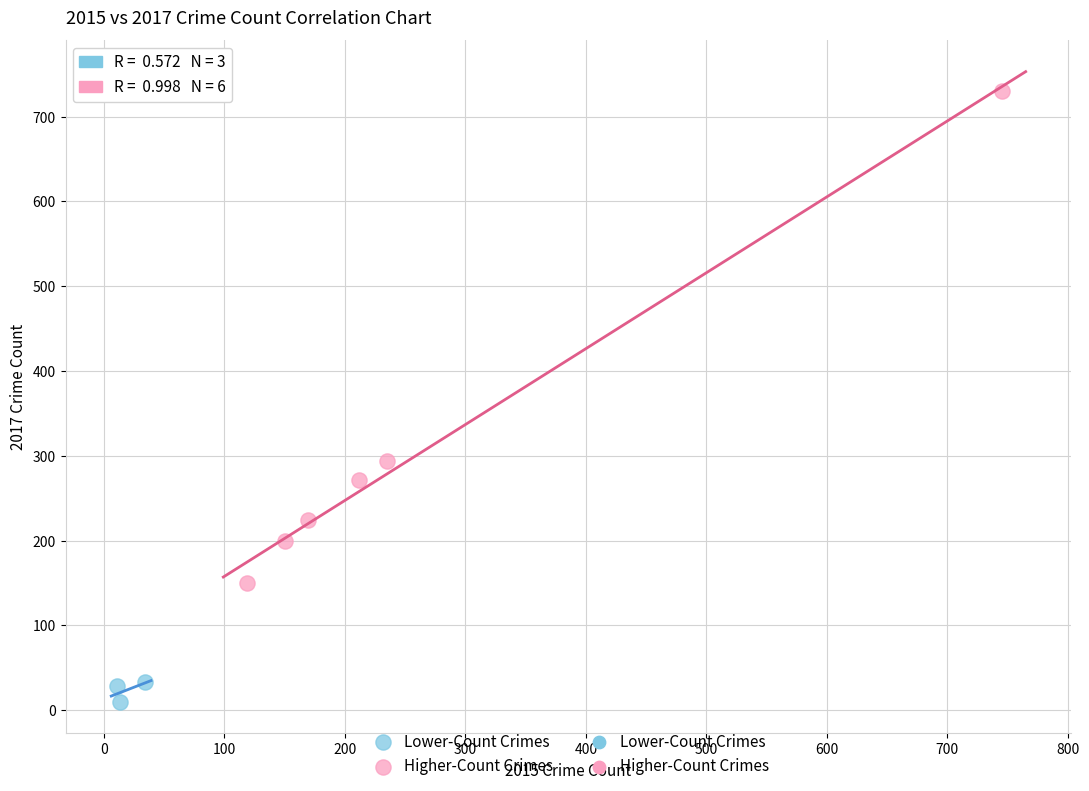

Which series reaches the minimum Y coordinate?

Lower-Count Crimes